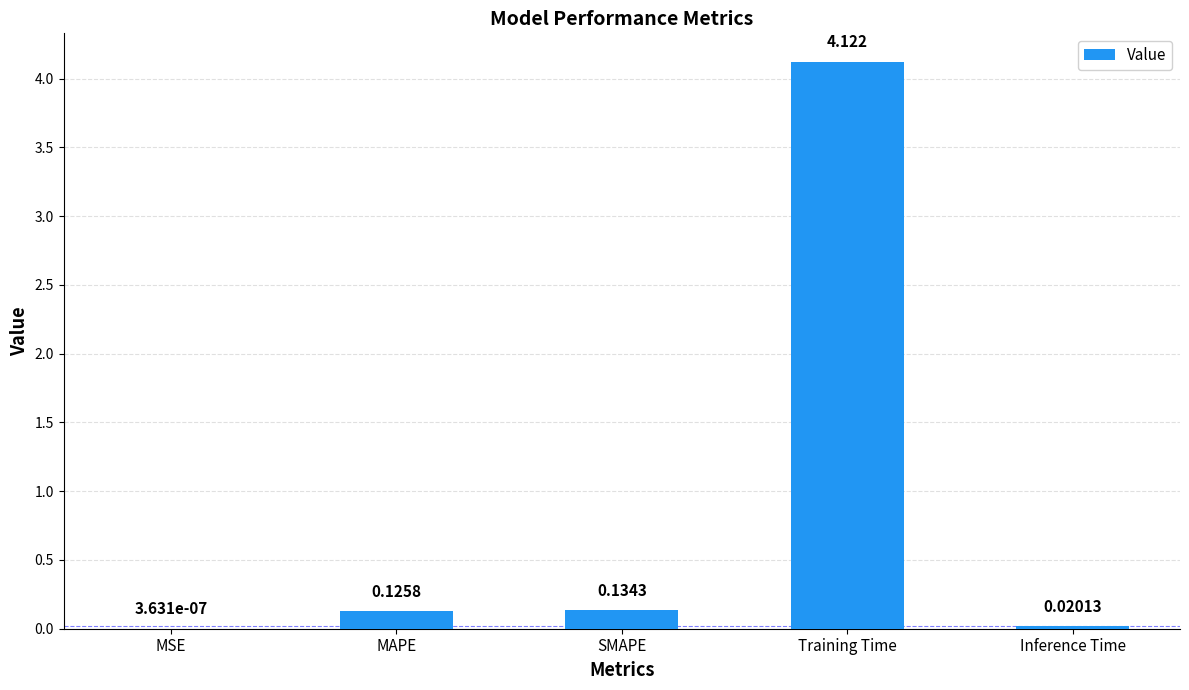

At which label is the value closest to 2?

SMAPE